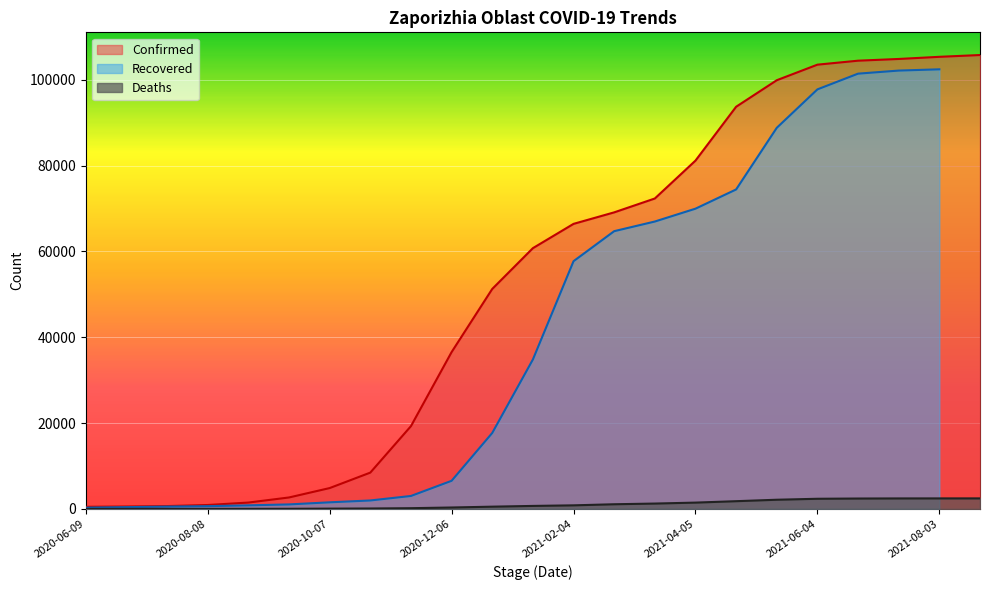

What is the value of the Deaths point at the 17th from the left?

1807